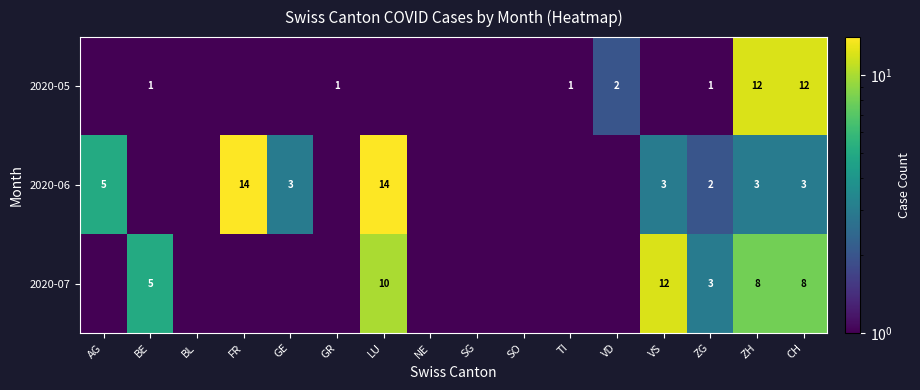

Which label corresponds to the largest value in the chart?

FR